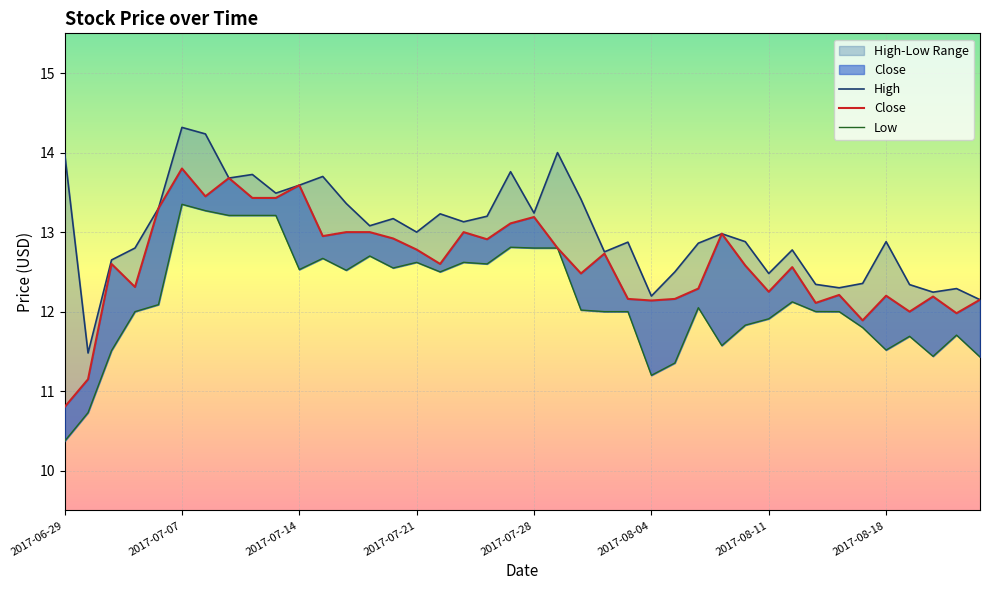

At which label does High reach its peak?

2017-07-07